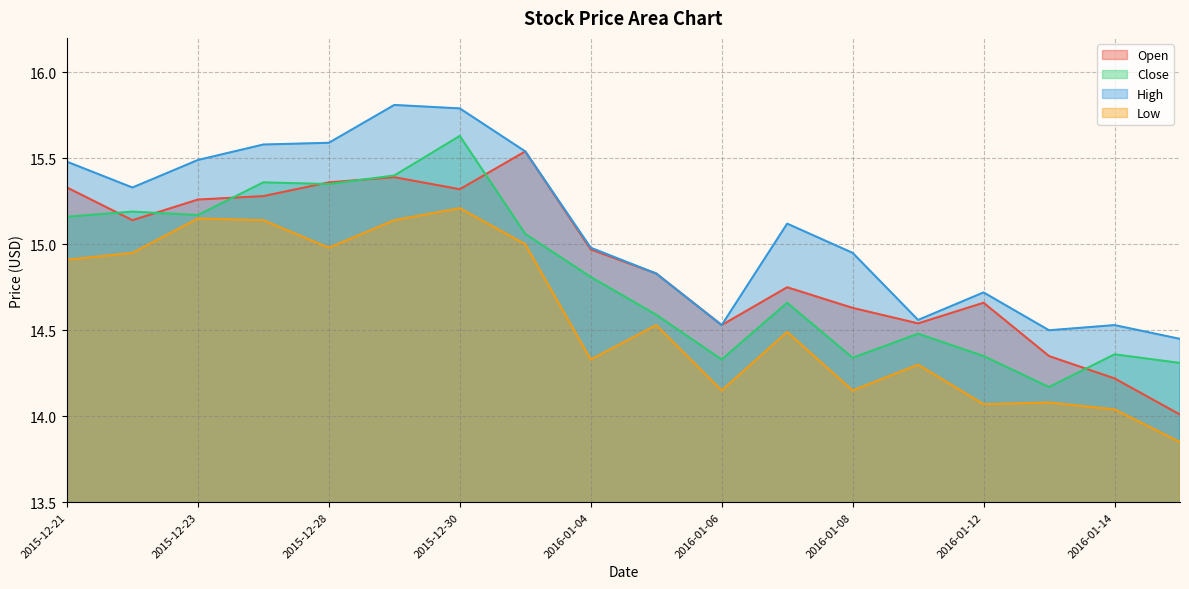

How many lines are shown in the chart?

4